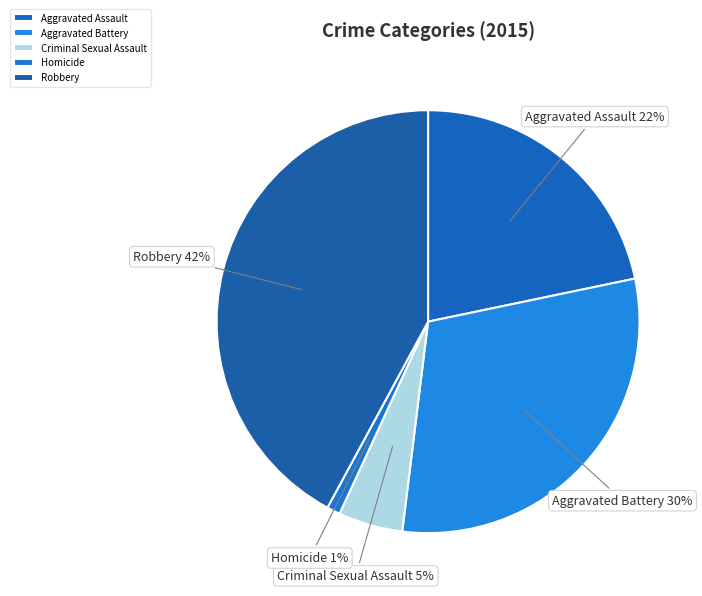

What is the largest slice in the pie chart?

Robbery